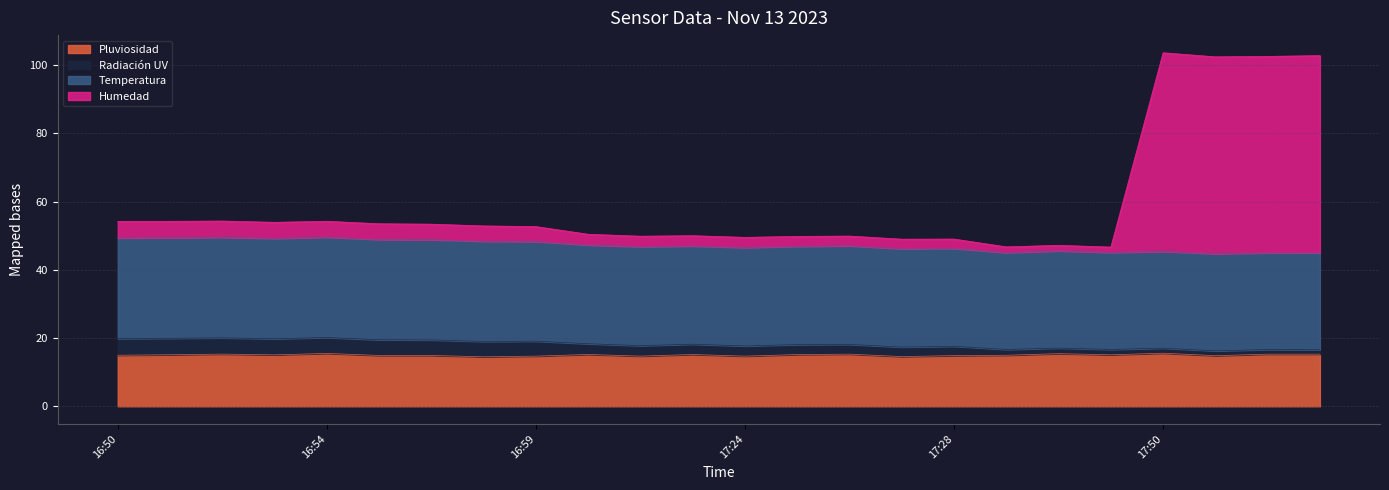

Between 17:53 and 16:57, which is larger?

17:53